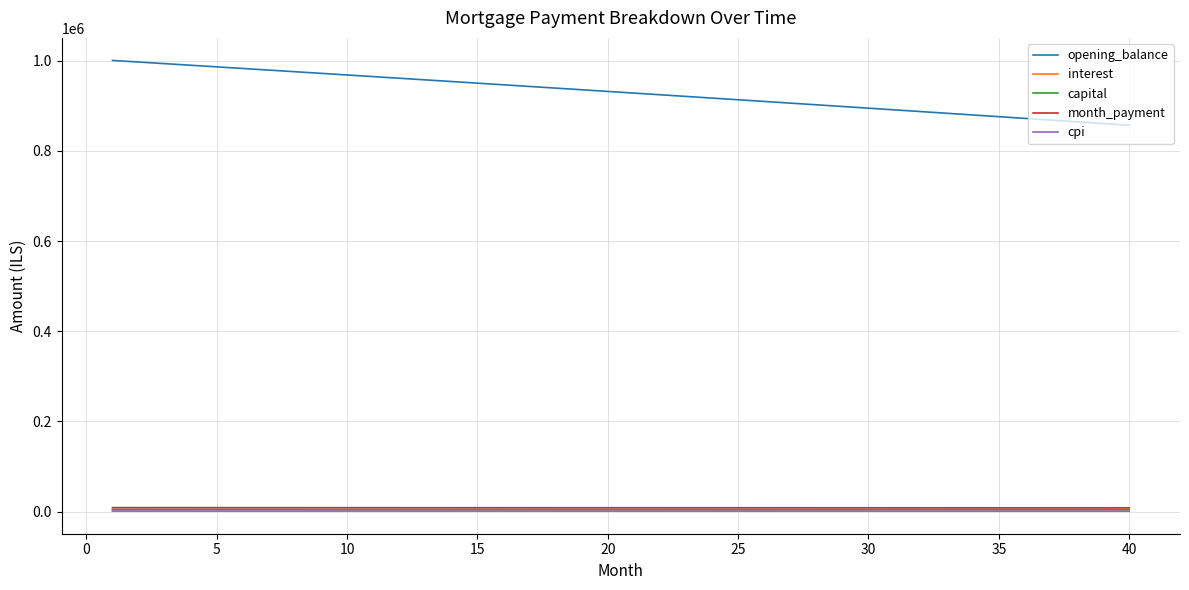

What are all the series names shown in the legend?

opening_balance, interest, capital, month_payment, cpi